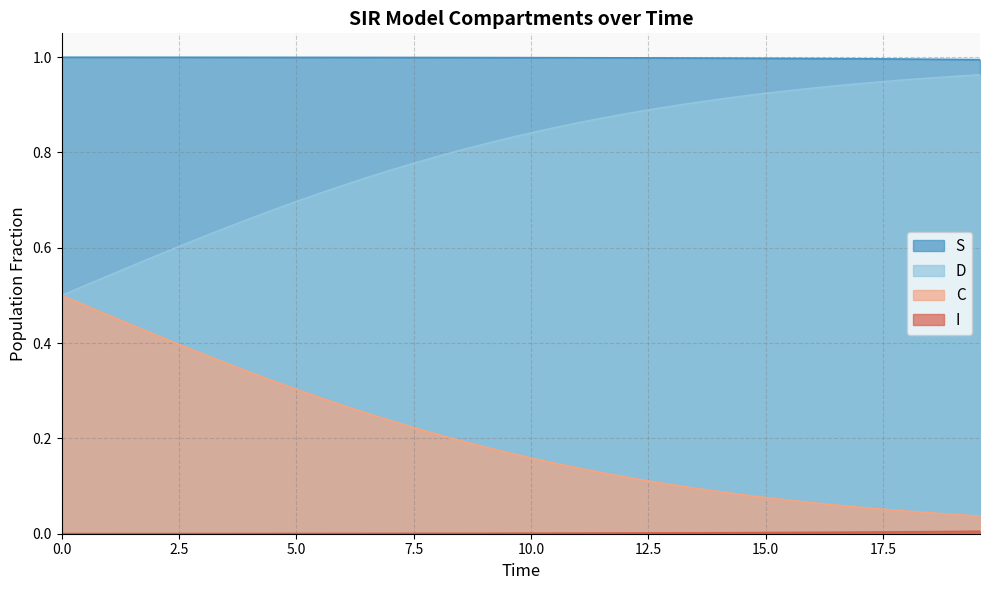

True or false: S and D cross at least once.

False